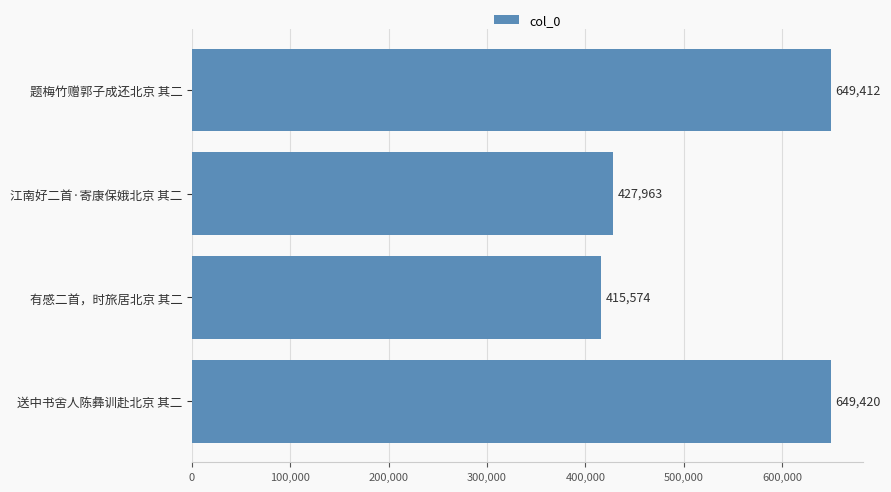

List the labels in order of value, largest first.

送中书舍人陈彝训赴北京 其二, 题梅竹赠郭子成还北京 其二, 江南好二首·寄康保娥北京 其二, 有感二首，时旅居北京 其二